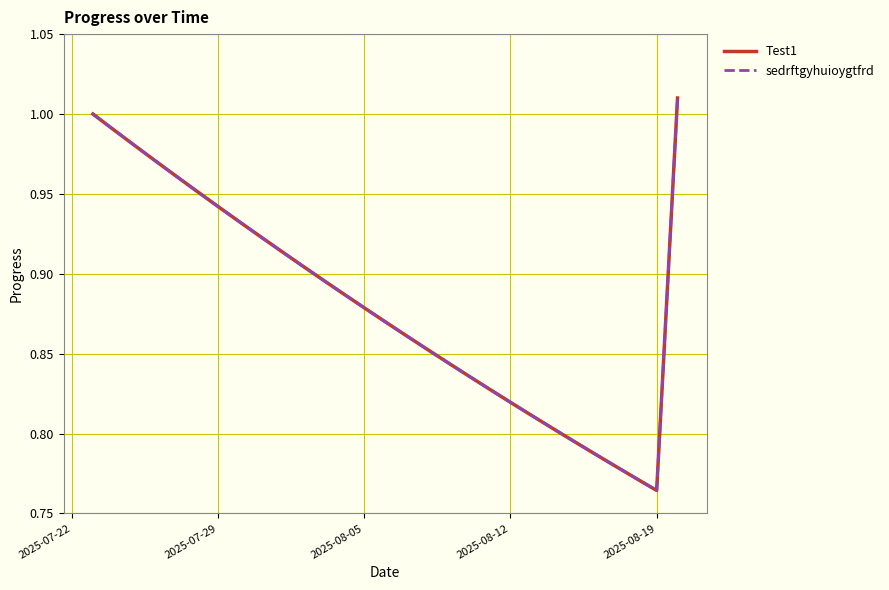

What is the minimum value shown in the chart?

0.8